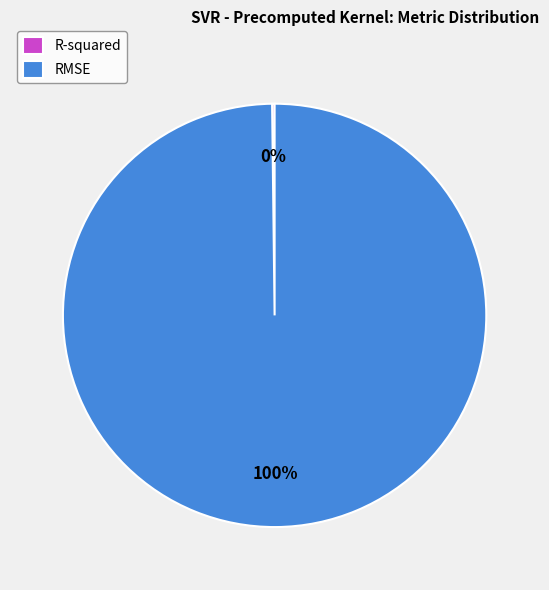

To the nearest percent, what percentage of the pie is RMSE?

100%